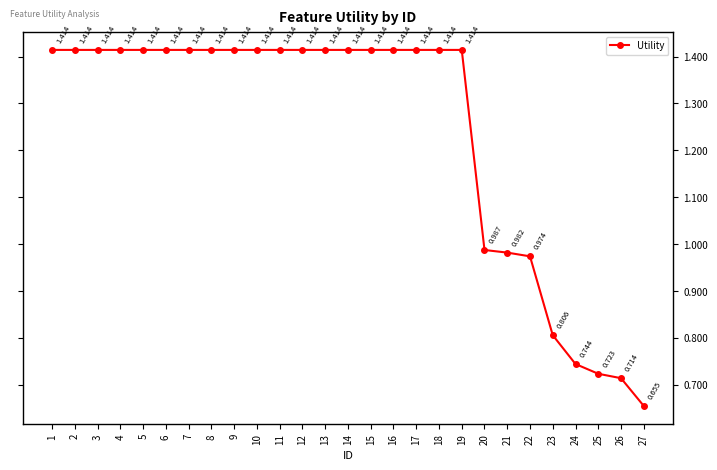

What is the difference between the values at 23 and 4?

0.6